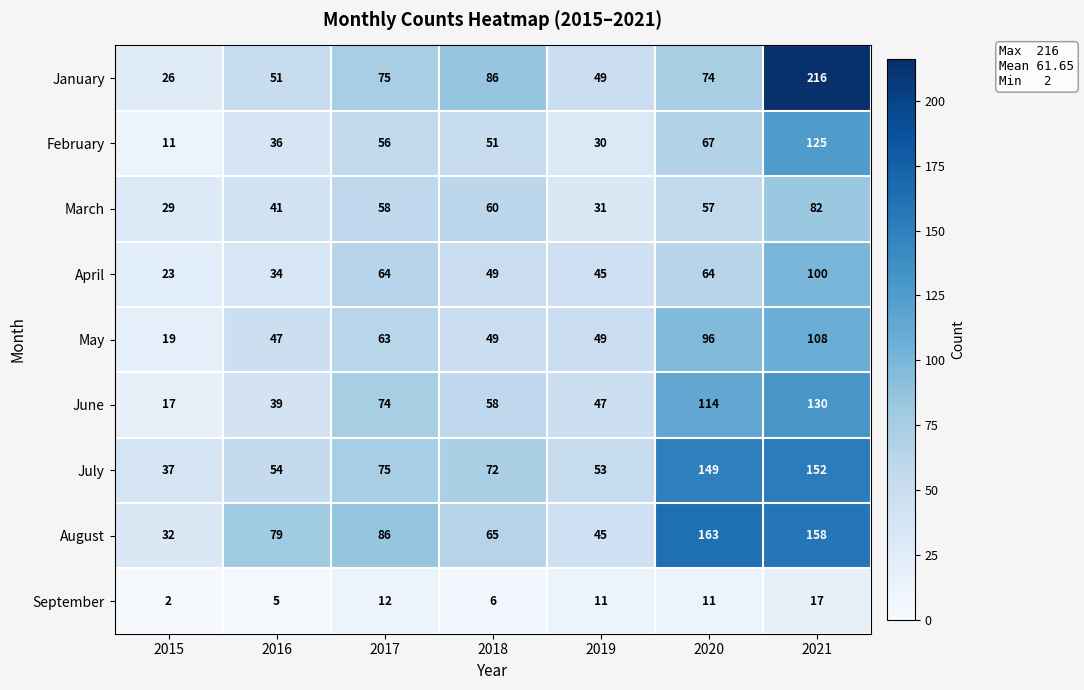

True or false: September has a value of 12 at 2017.

True